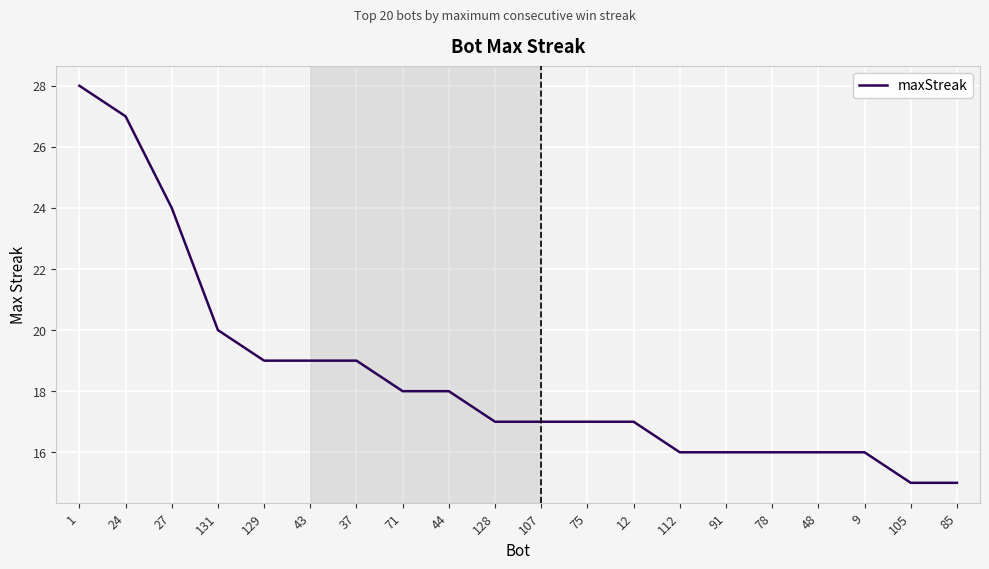

Reading left to right, transcribe all the data shown in this chart.

28	27	24	20	19	19	19	18	18	17	17	17	17	16	16	16	16	16	15	15